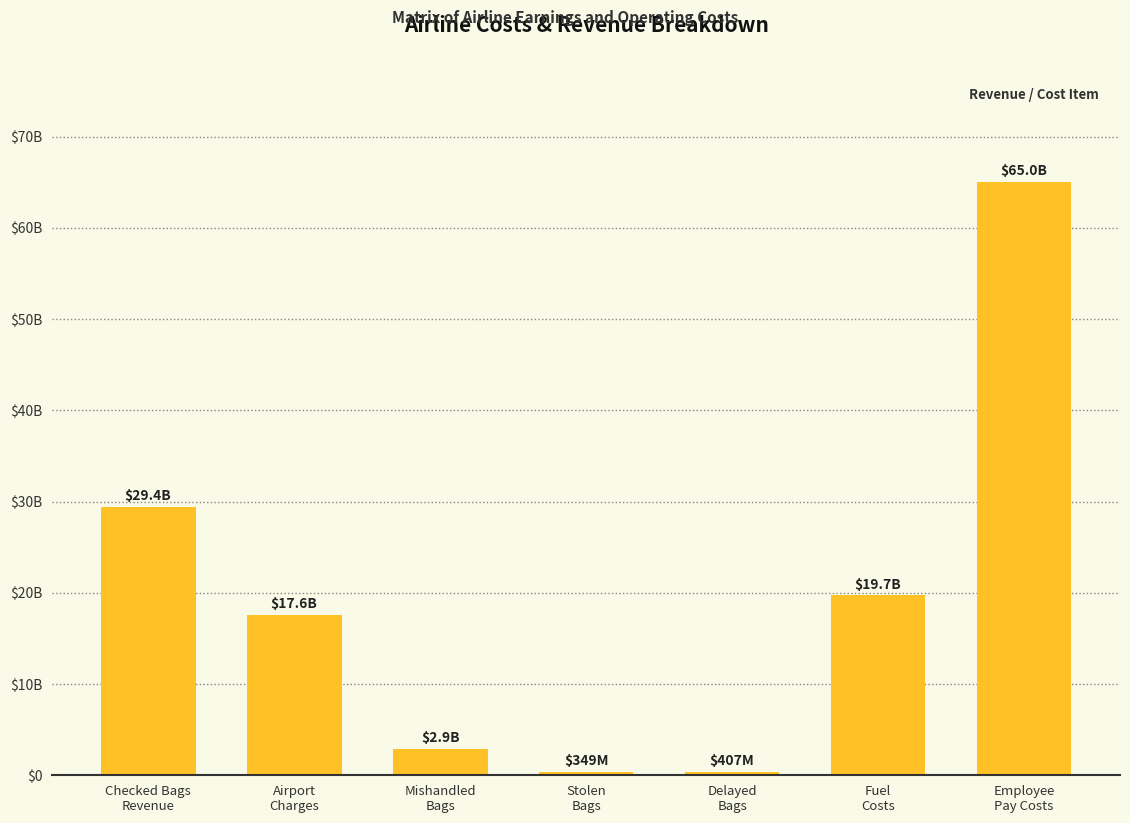

The value at Airport
Charges is 17599040480.8. True or false?

True